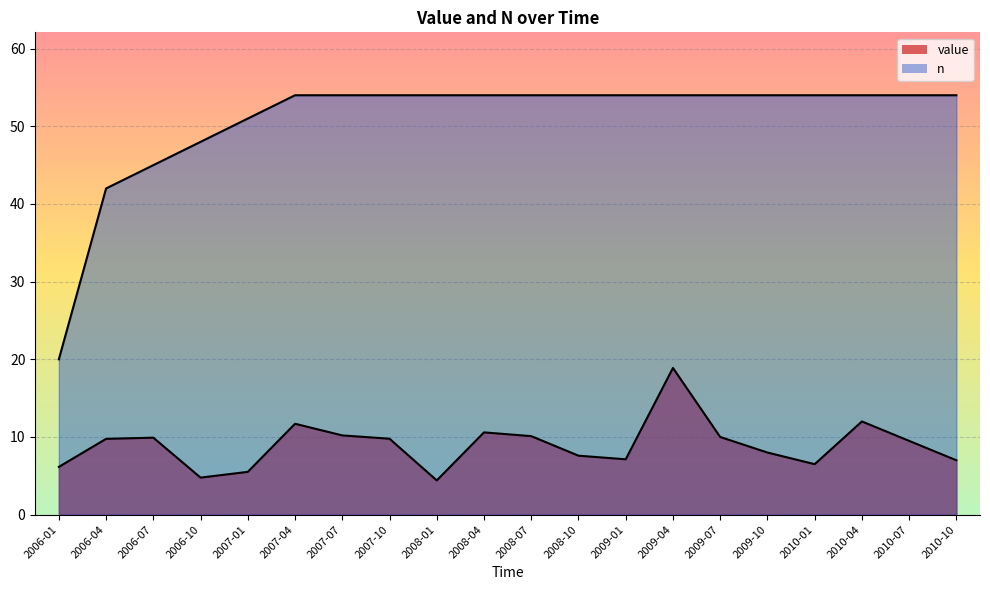

Which series has the widest spread of values?

n